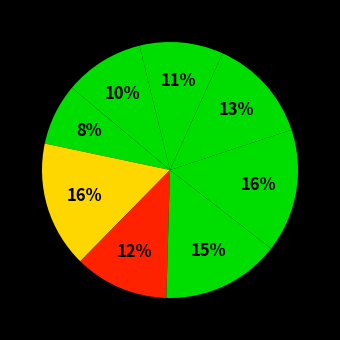

Rank the categories by value from highest to lowest.

signal segment 2, signal segment 5, signal segment 4, signal segment 6, signal segment 3, signal segment 7, signal segment 8, signal segment 1